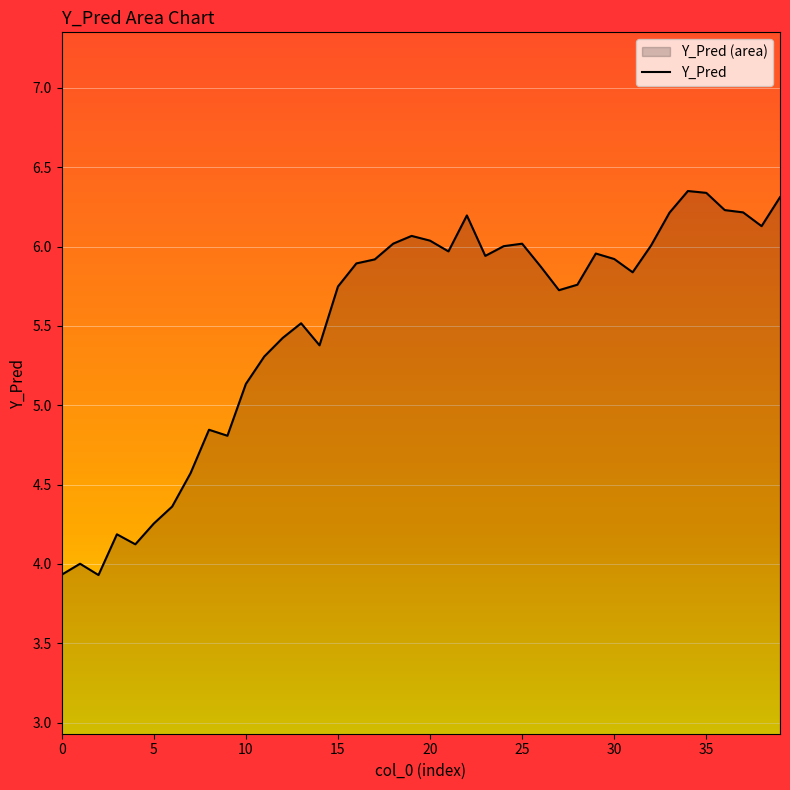

How many lines are shown in the chart?

1